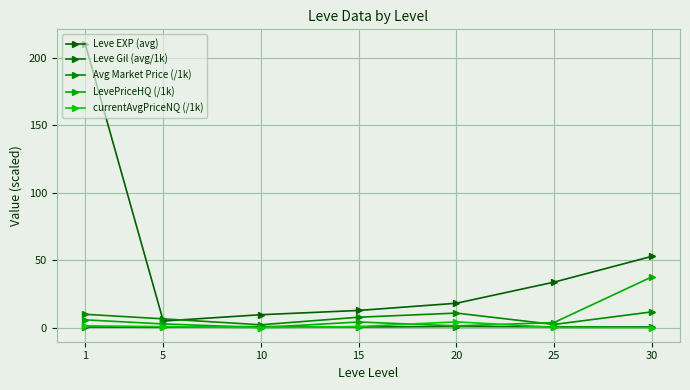

How many data points does each series have?

7